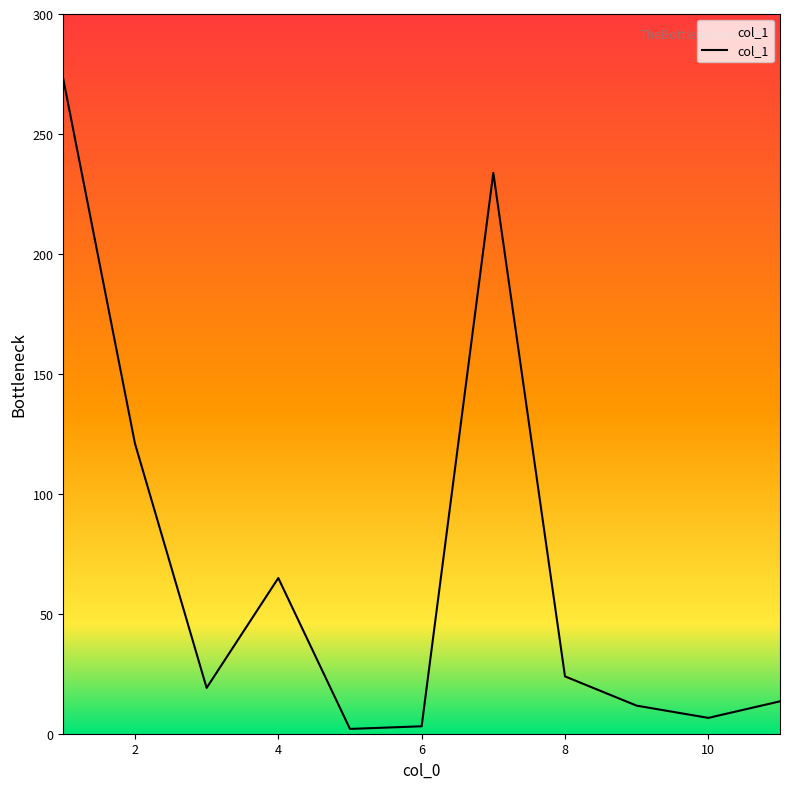

What is the maximum value shown in the chart?

272.9